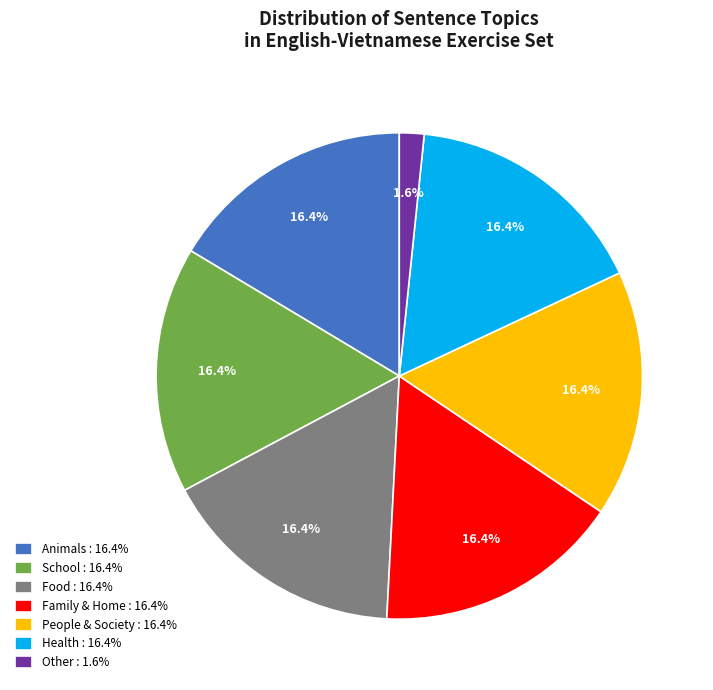

Is there any slice that represents more than half of the pie?

No